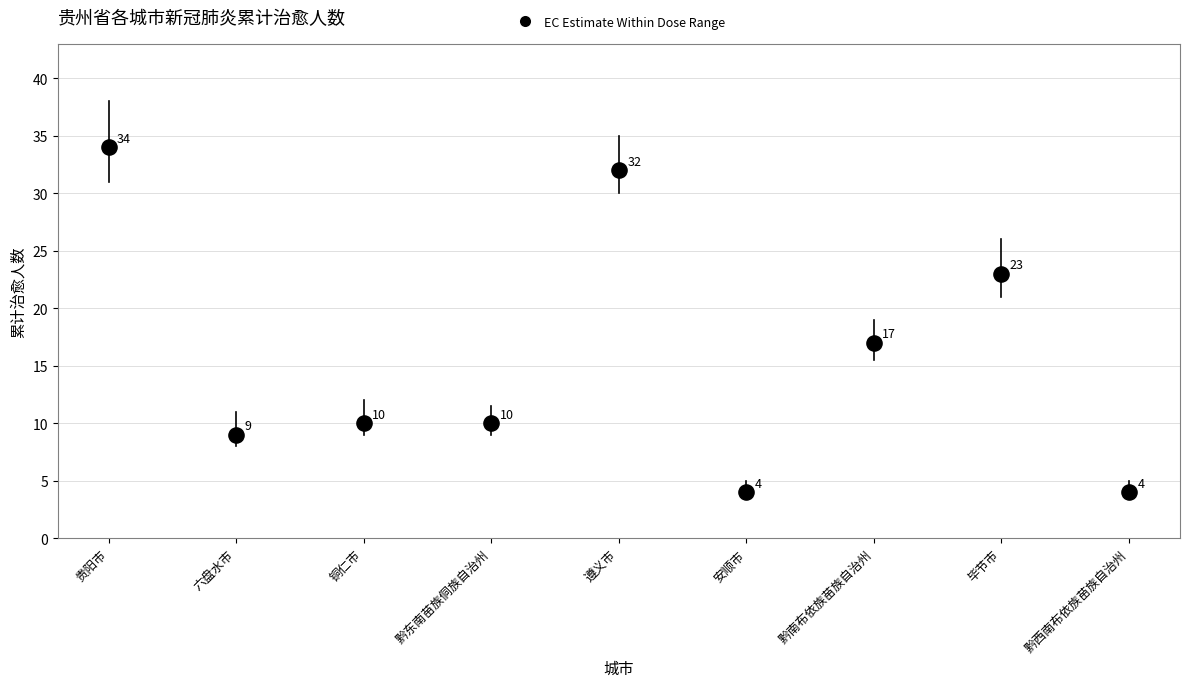

What is the average Y value?

16